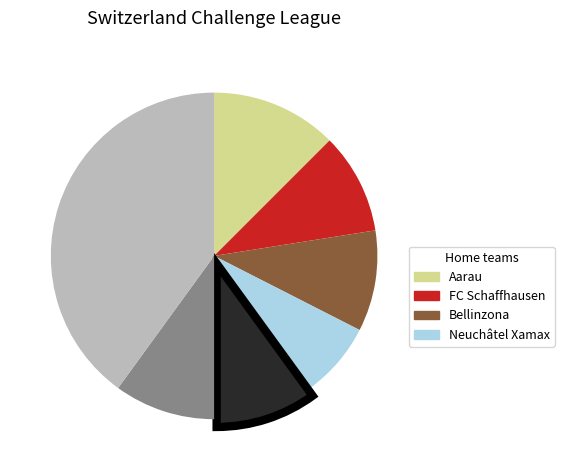

Is there a majority slice in this chart?

No